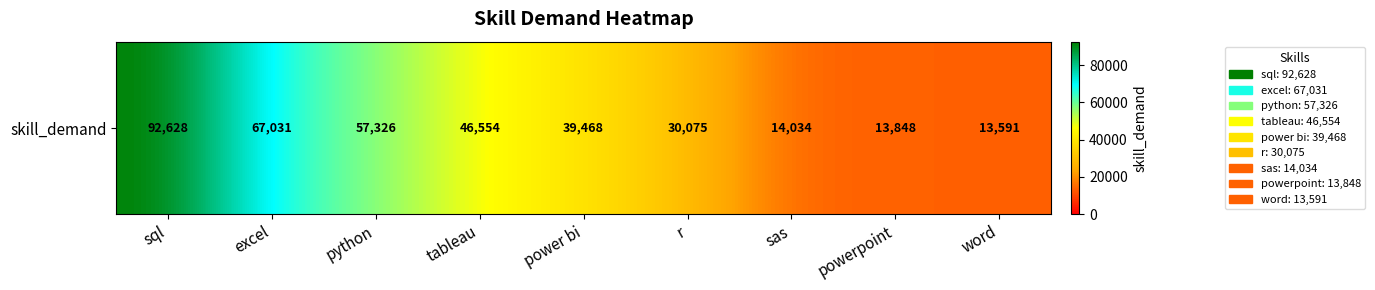

Which category has the highest value across all series?

sql